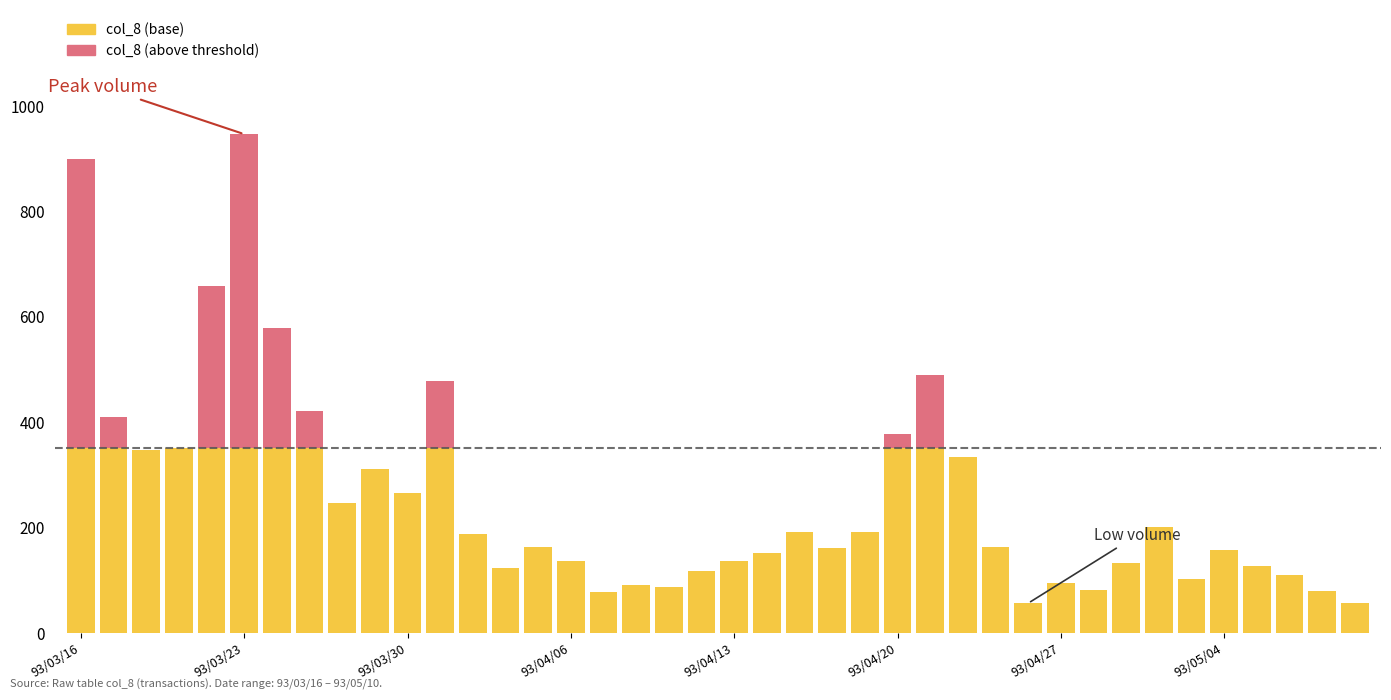

What is the value of the col_8 (base) bar at the 9th from the left?

246